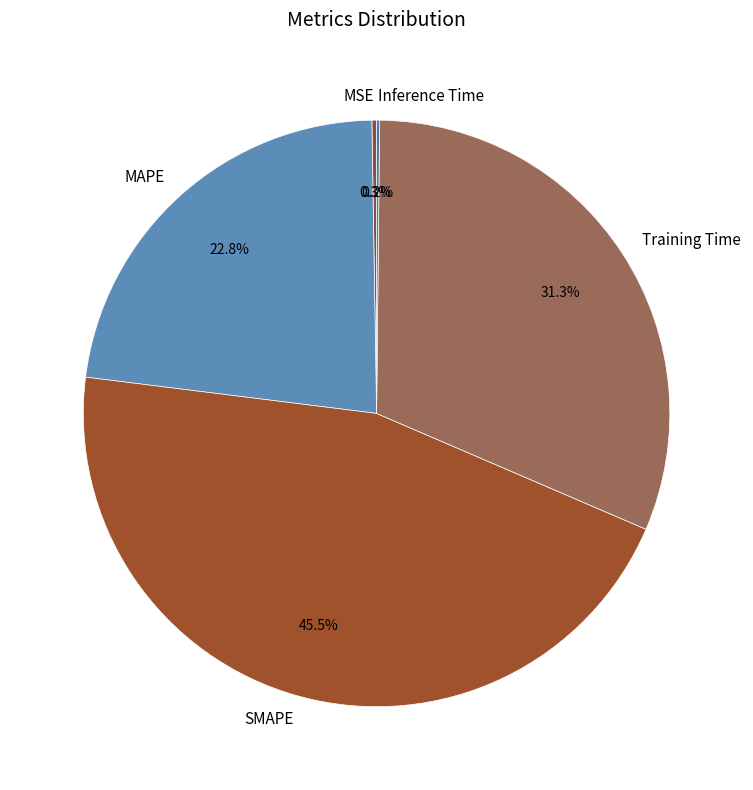

Which category has the biggest portion of the pie?

SMAPE